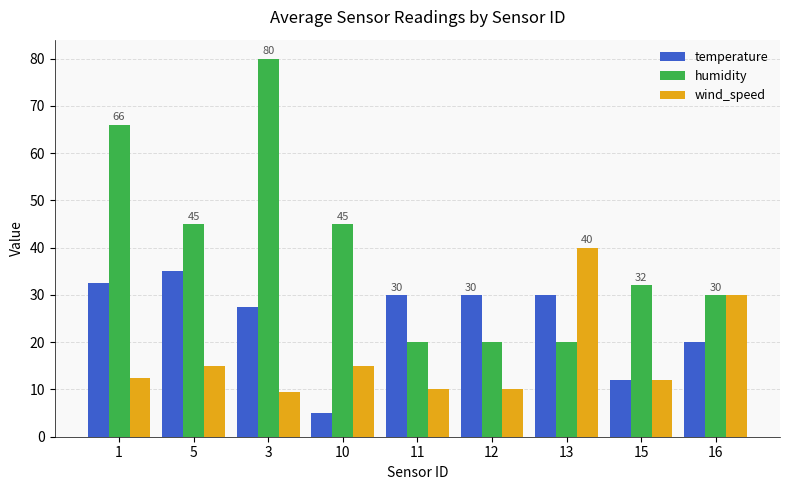

Which series has the largest range (max minus min)?

humidity